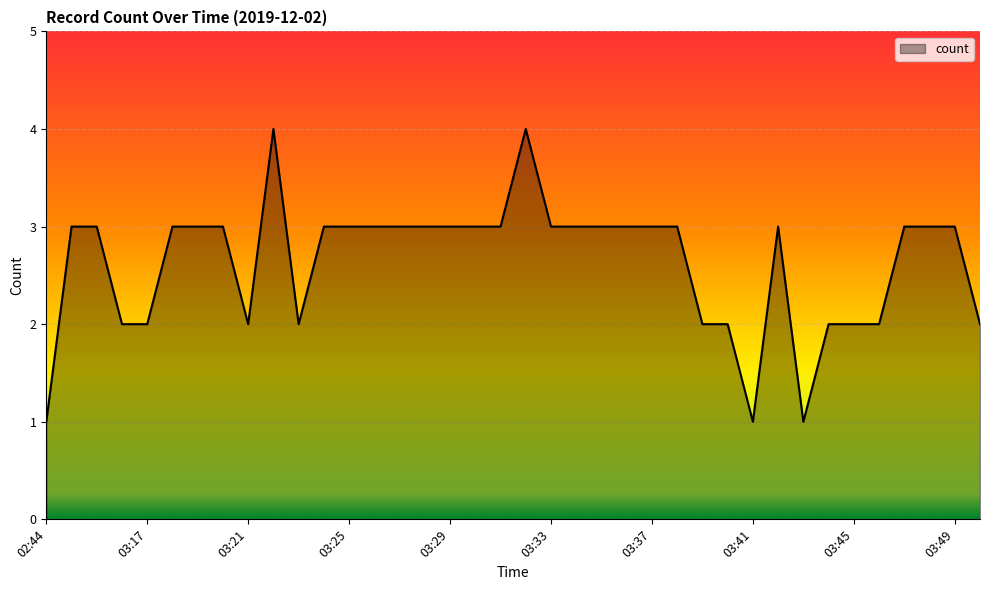

What is the difference between the maximum and minimum values?

3